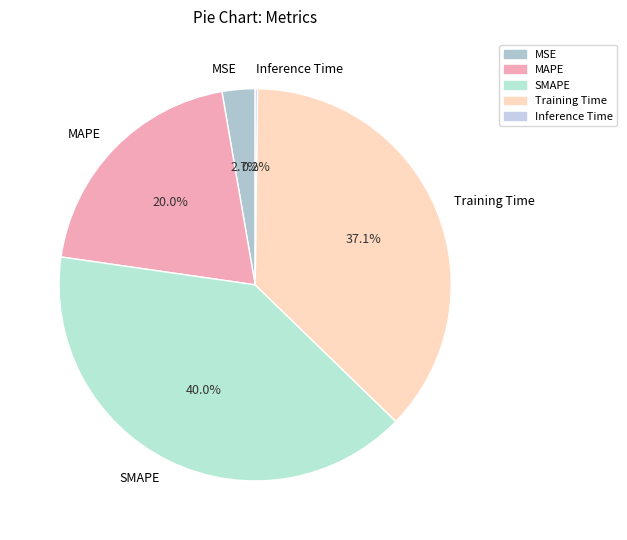

Does Training Time account for over 50% of the chart?

No